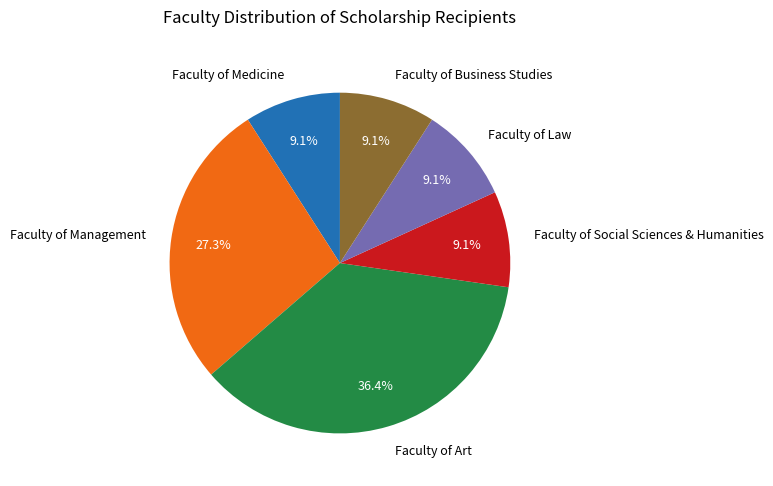

To the nearest percent, what is the average slice percentage?

17%